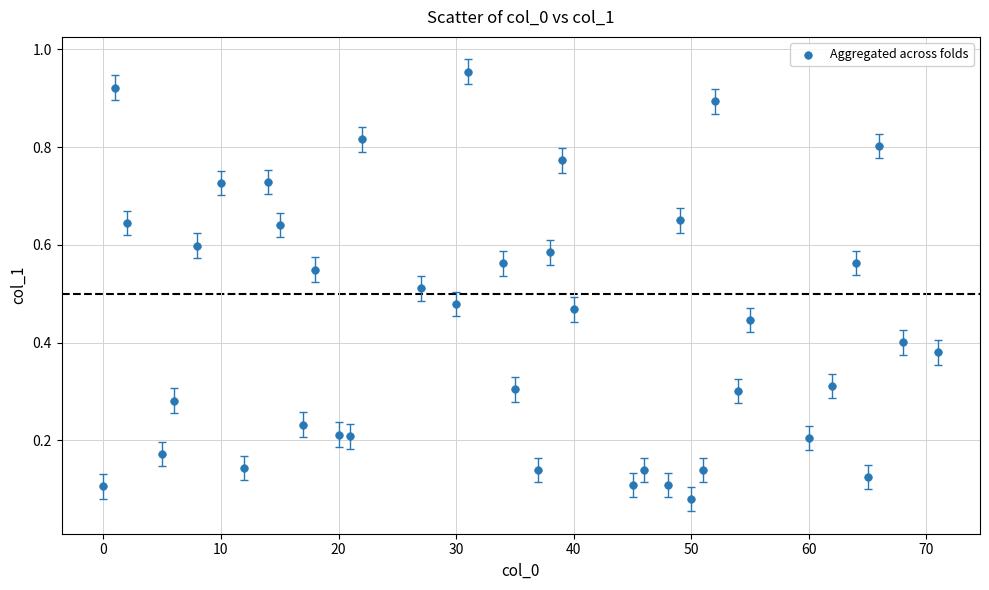

What is the range of X values (max minus min)?

71.0